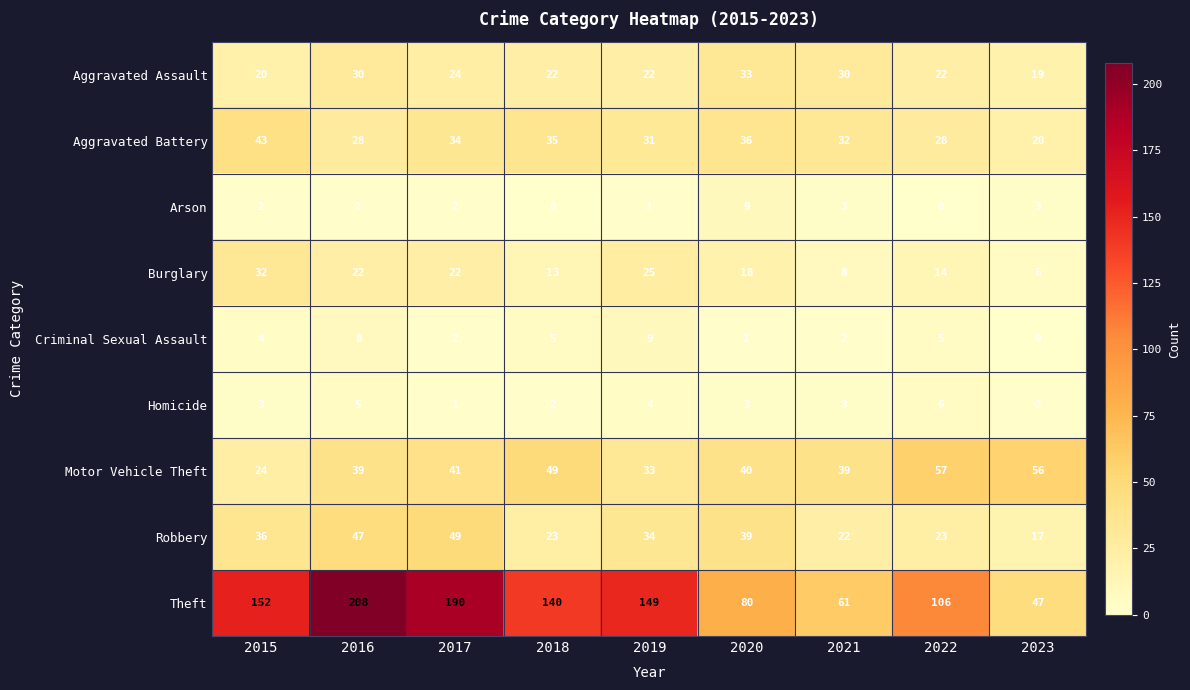

What is the difference between the maximum and minimum values in the Motor Vehicle Theft series?

33